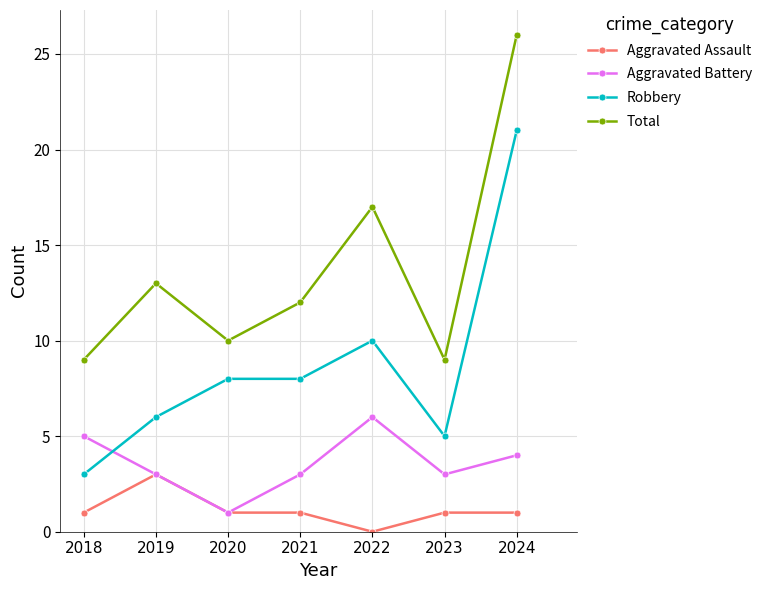

The value of Total at 2021 is 5. True or false?

False